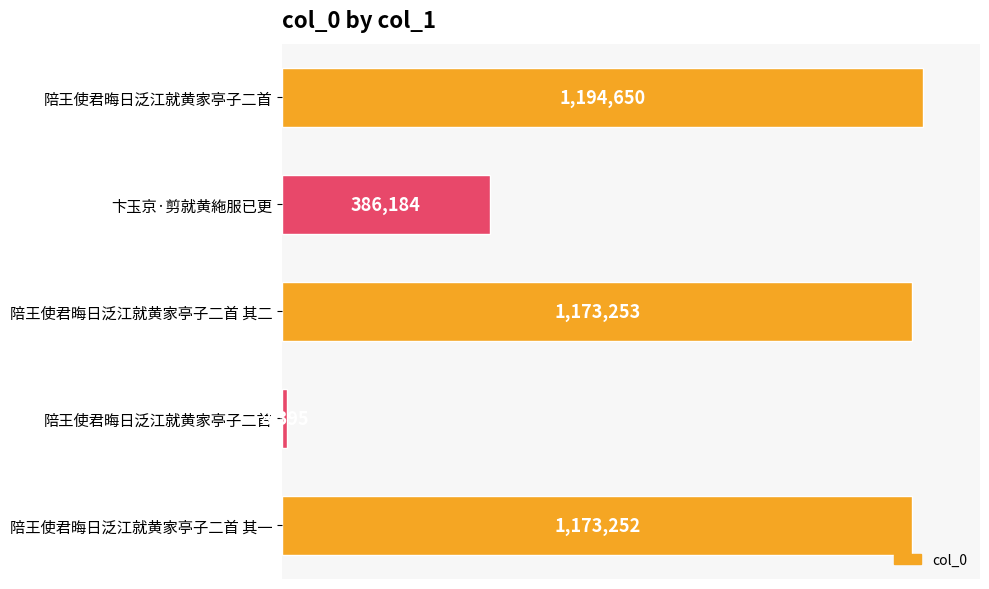

What is the smallest value displayed?

8395